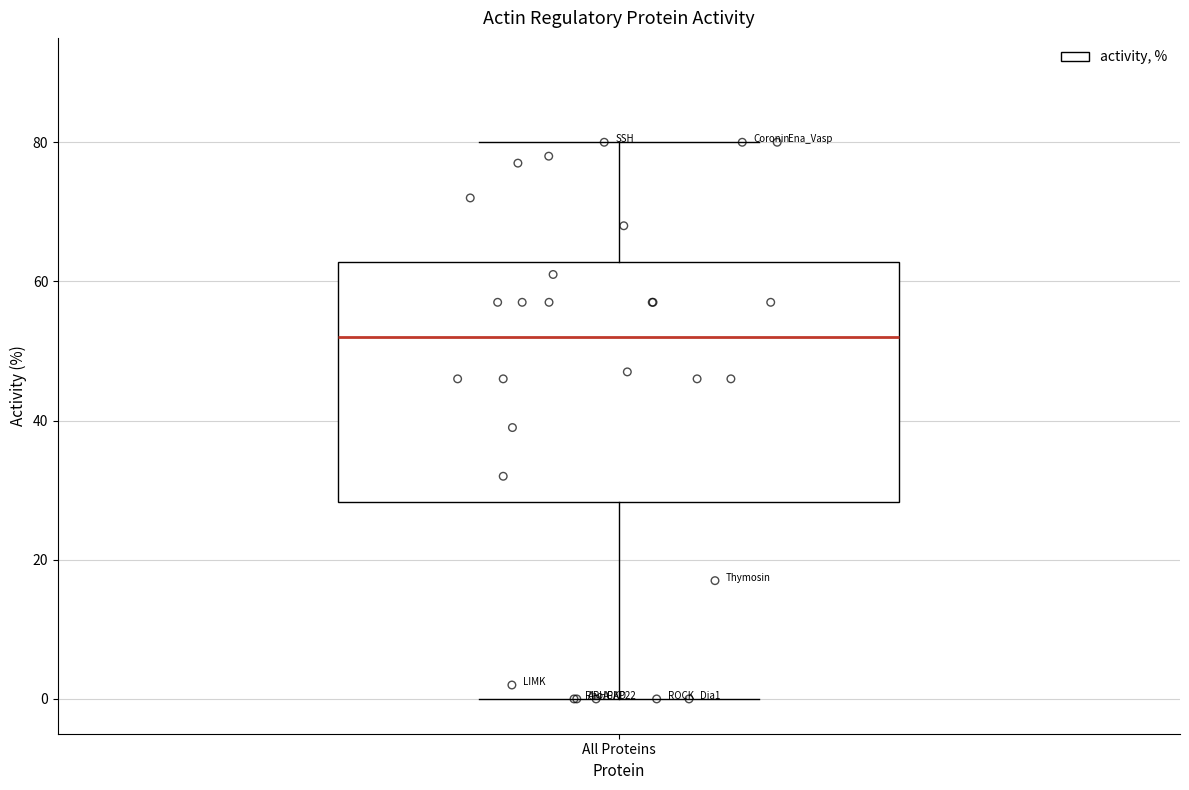

Where is the lower edge of the box for All Proteins on the y-axis? The values are not printed on the chart, so give them approximately, as read against the axis.

28